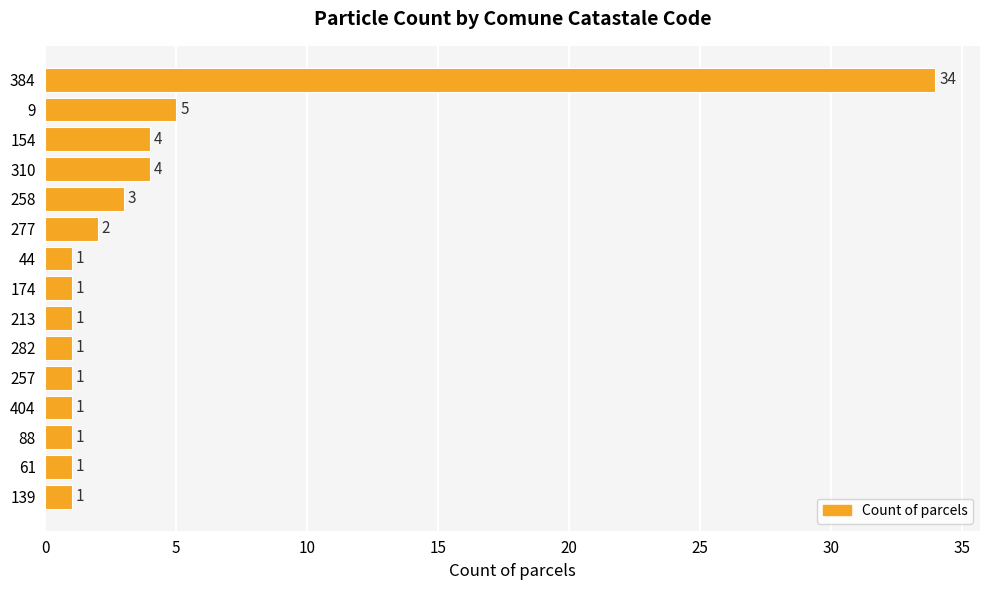

What is the label of the 1st bar from the top?

384